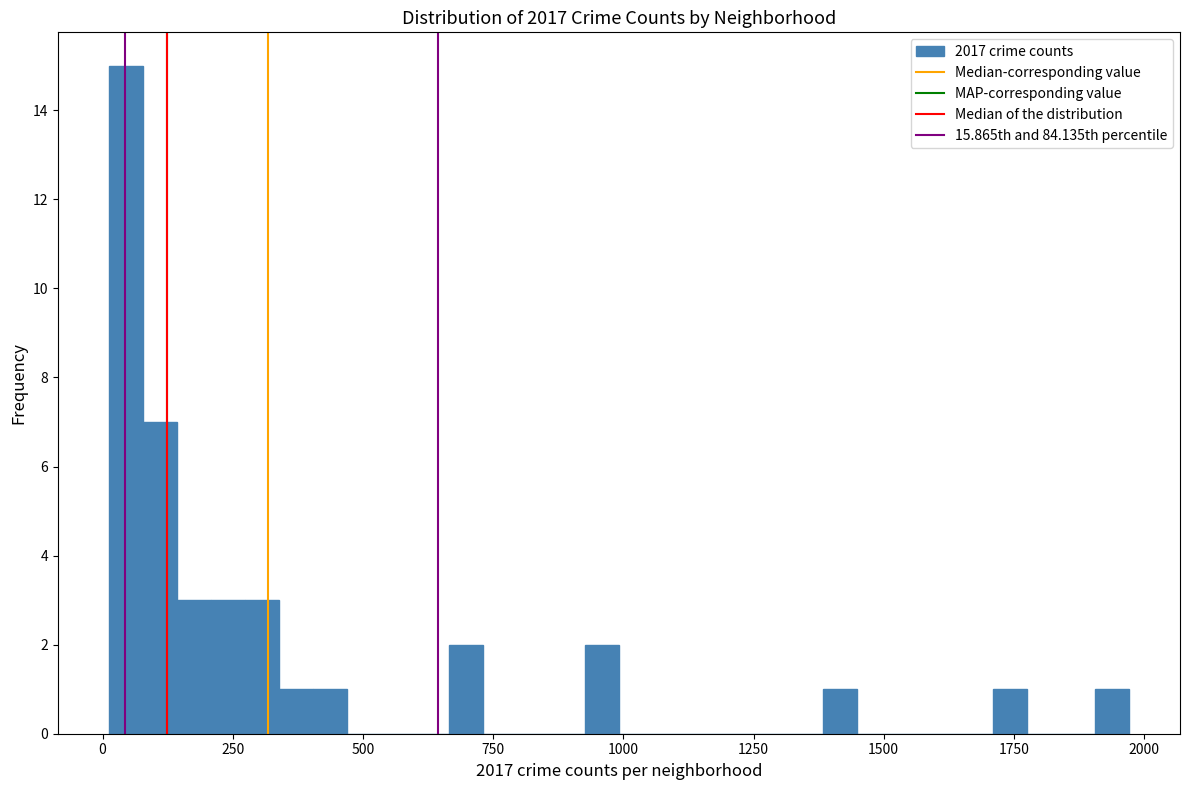

Around what value on the x-axis is the tallest bar? Give the approximate position of its centre, as read against the axis.

50